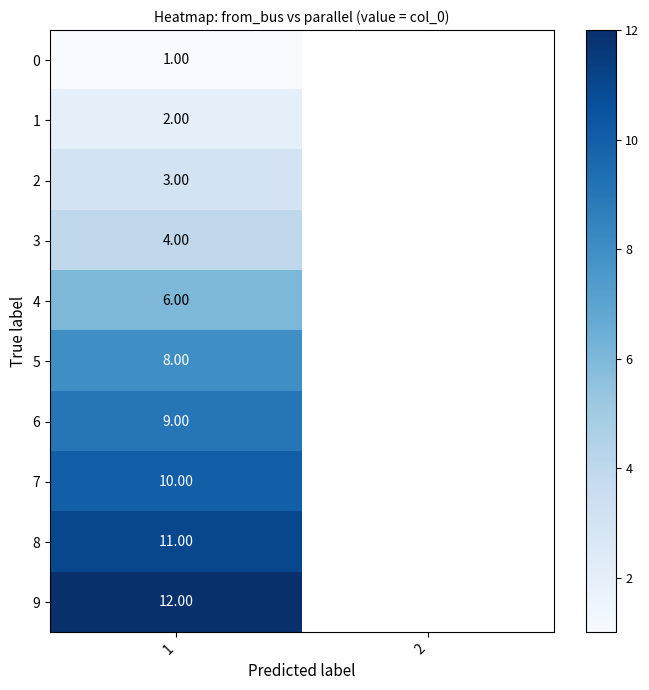

The row_6 series shows 13.1 at 1. True or false?

False